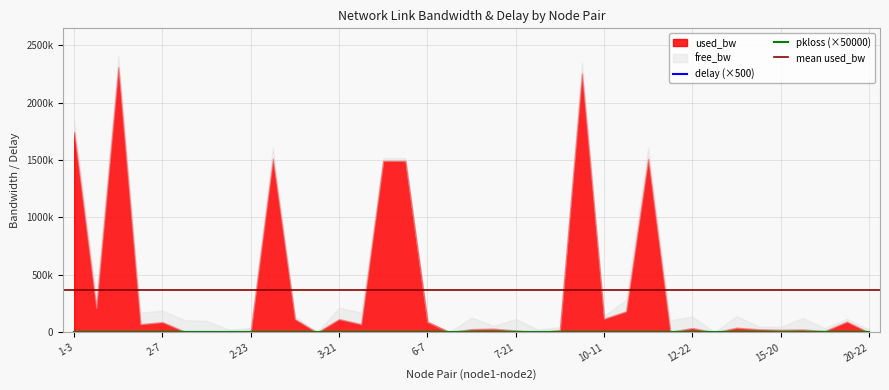

Between 1-7 and 2-13, which is larger?

2-13